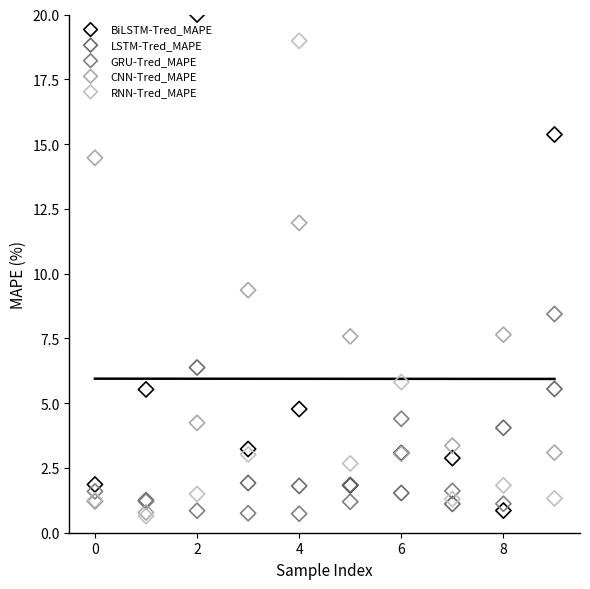

What are all the series names shown in the legend?

BiLSTM-Tred_MAPE, LSTM-Tred_MAPE, GRU-Tred_MAPE, CNN-Tred_MAPE, RNN-Tred_MAPE